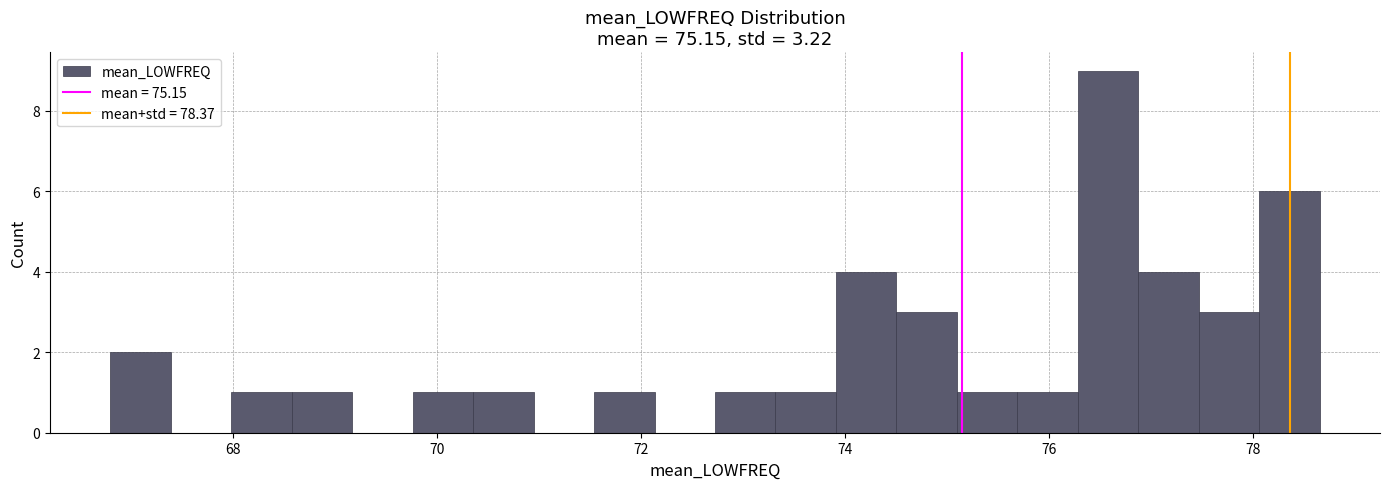

Read against the x-axis, roughly where is the centre of the tallest bar?

76.6